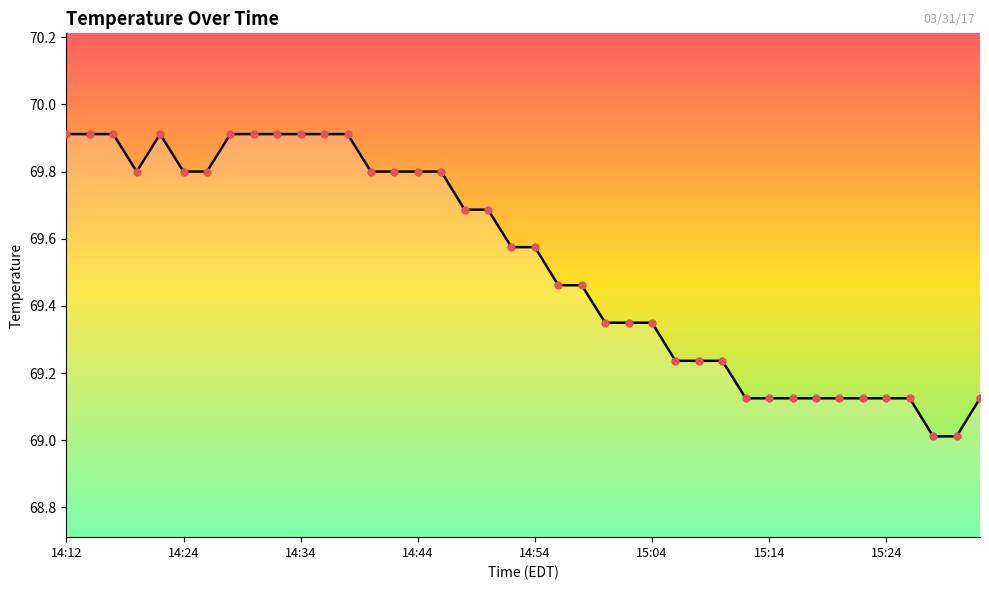

What is the smallest value displayed?

69.0